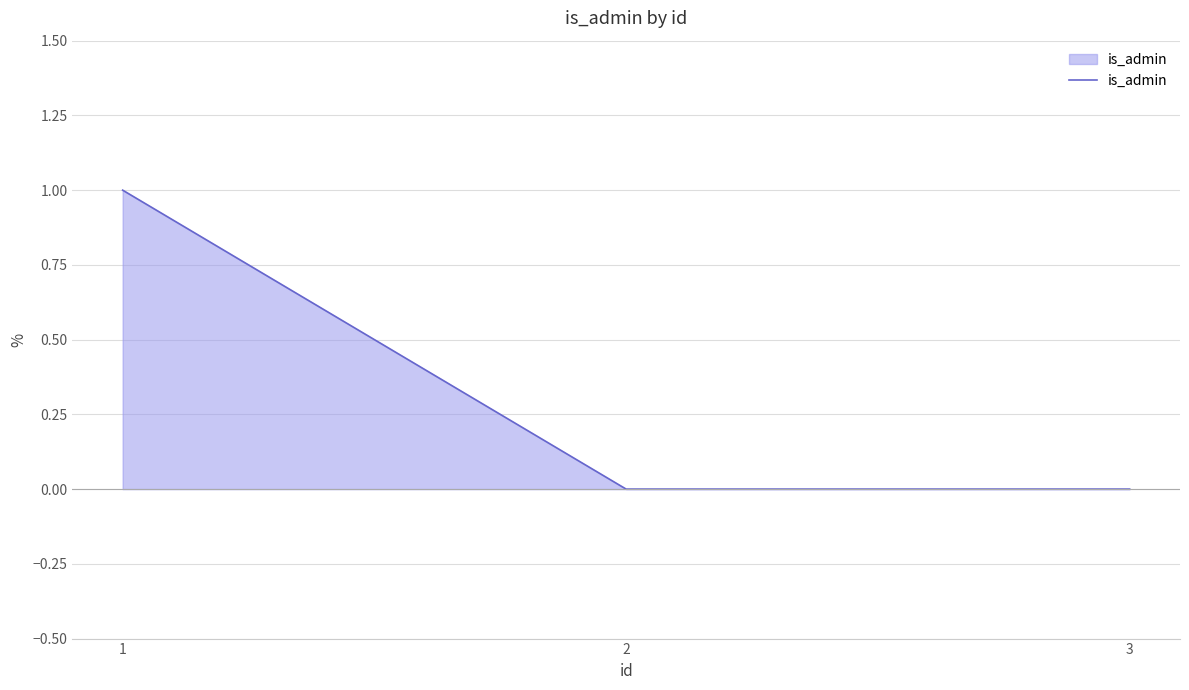

Is it true that the value at 3 is 0?

True